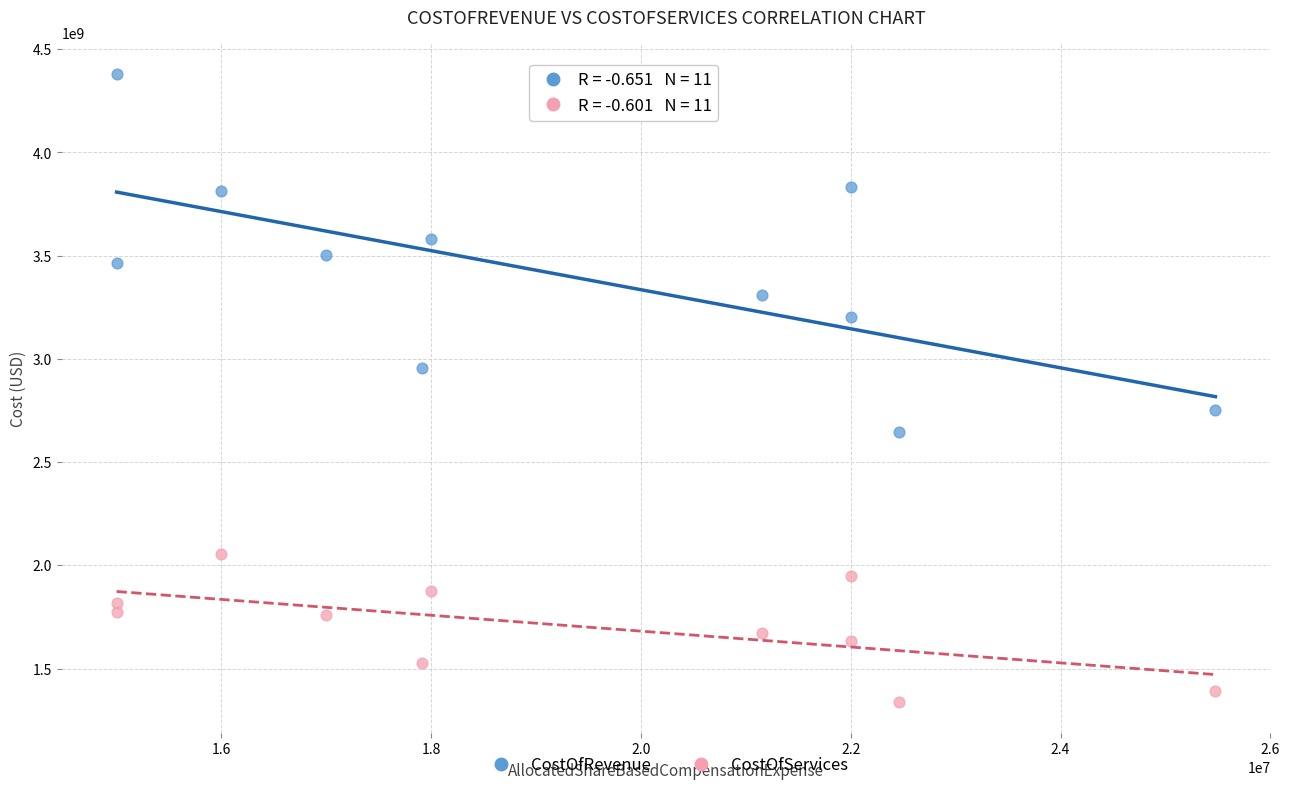

Which series has the largest Y range (max minus min)?

CostOfRevenue